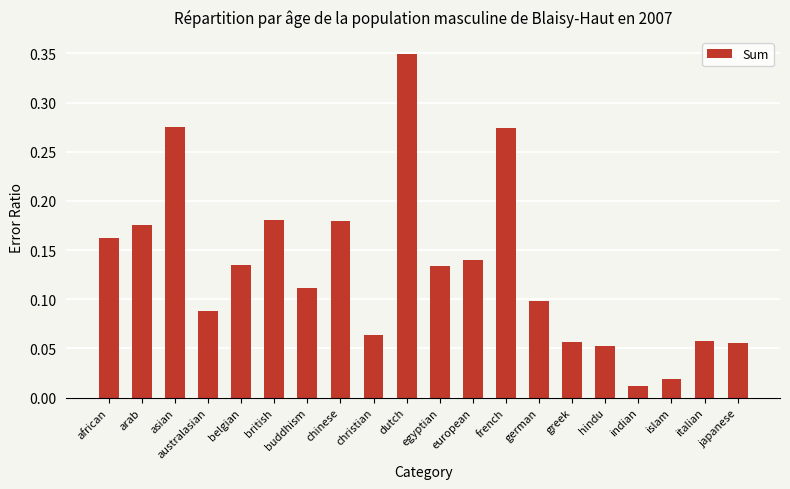

At which category does the chart reach its peak across all series?

dutch